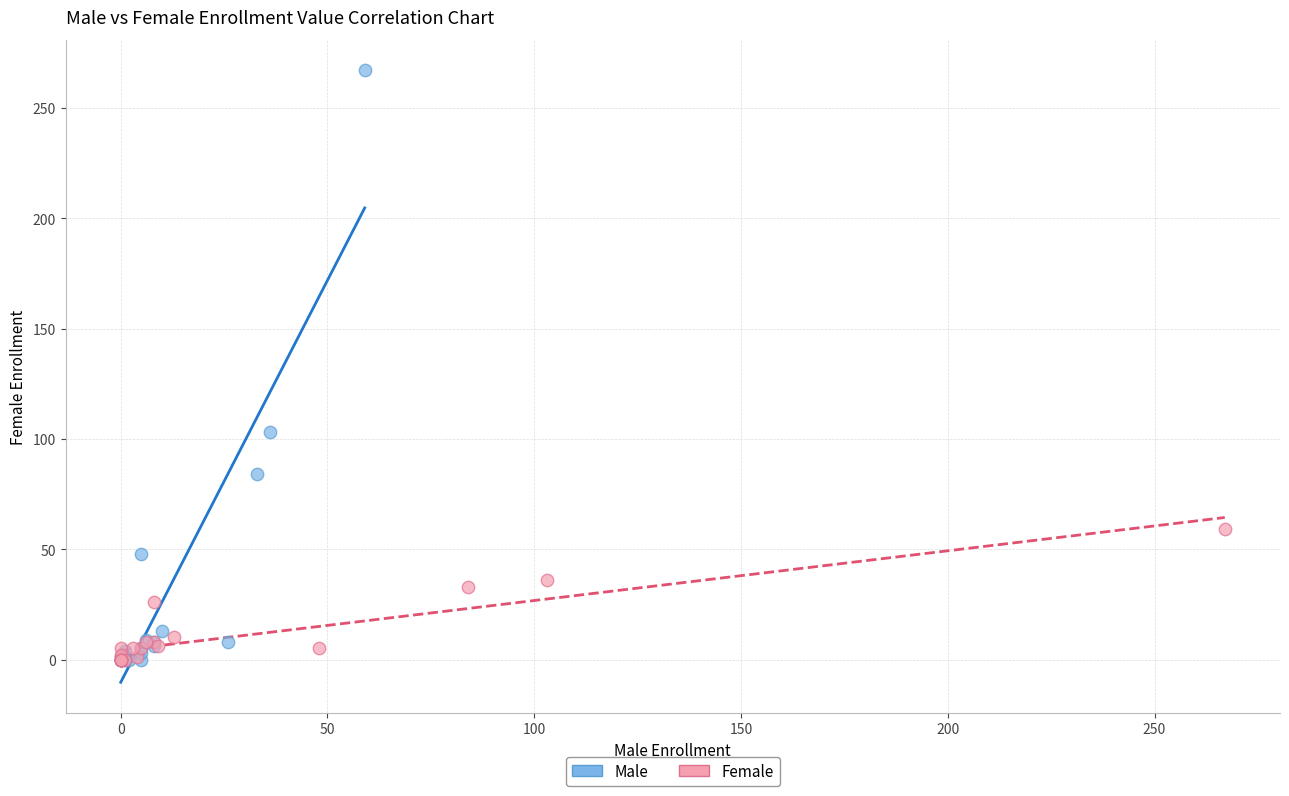

What are all the series names shown in the legend?

Male, Female